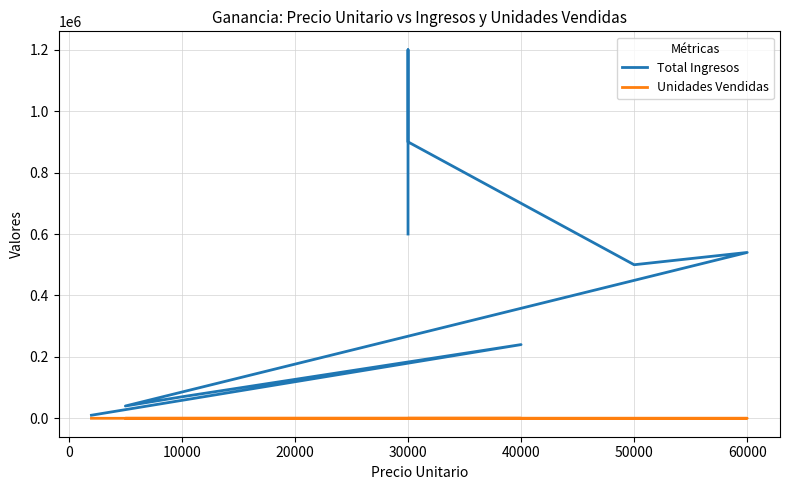

What is the total value across all series at 10000?

70007